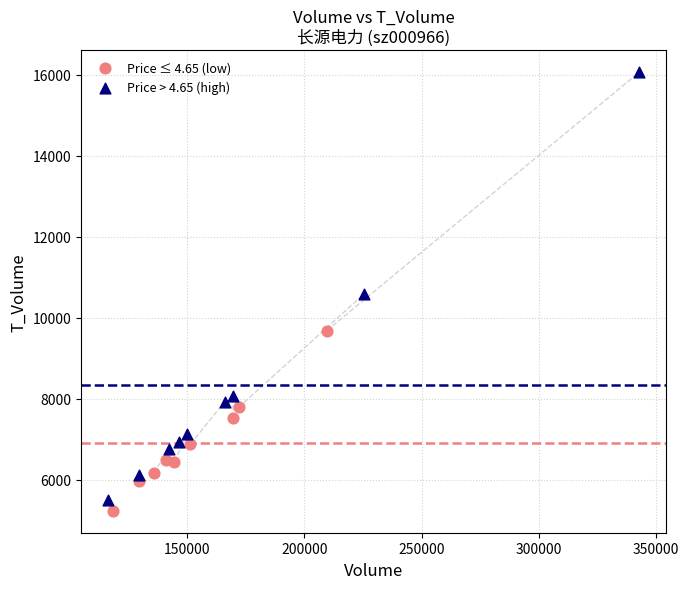

Which series has the widest spread of Y values?

Price > 4.65 (high)